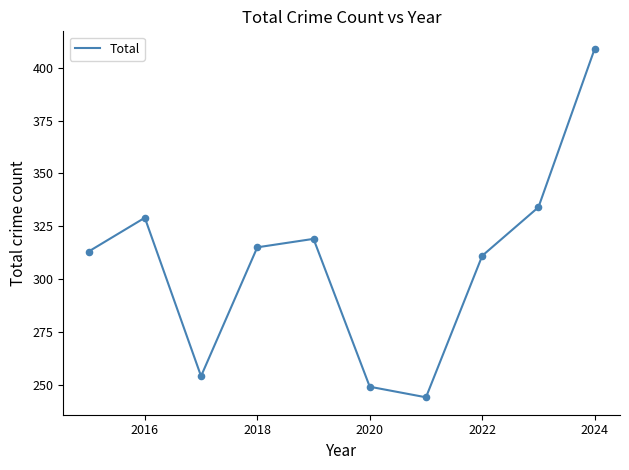

What is the smallest value displayed?

244